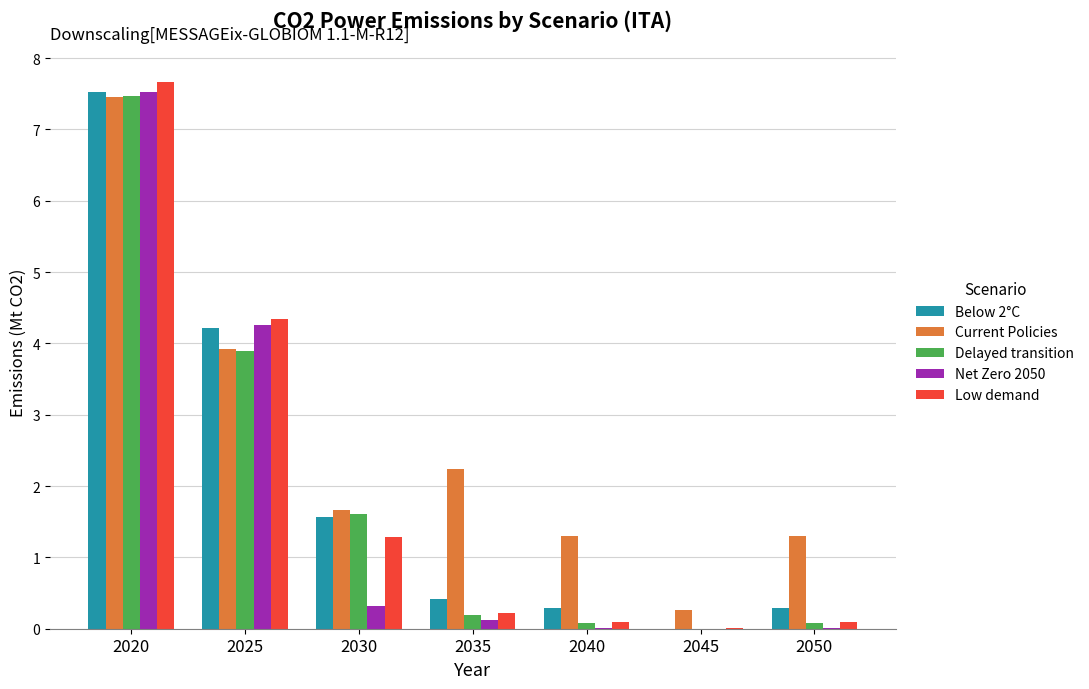

True or false: Delayed transition has a value of 2.5 at 2030.

False